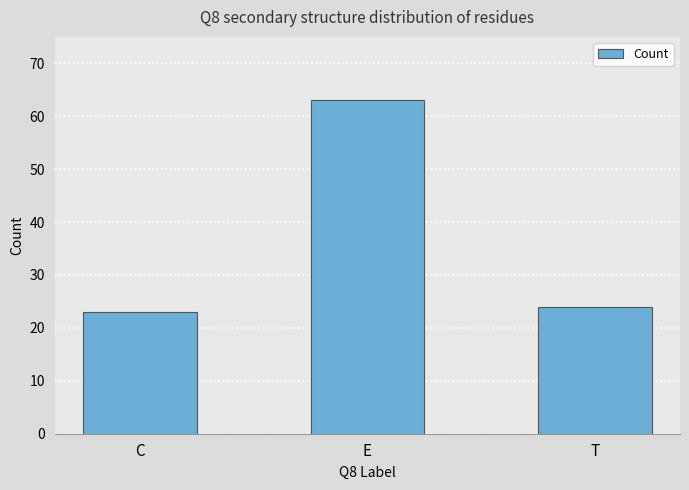

What is the sum of the values at E and C?

86